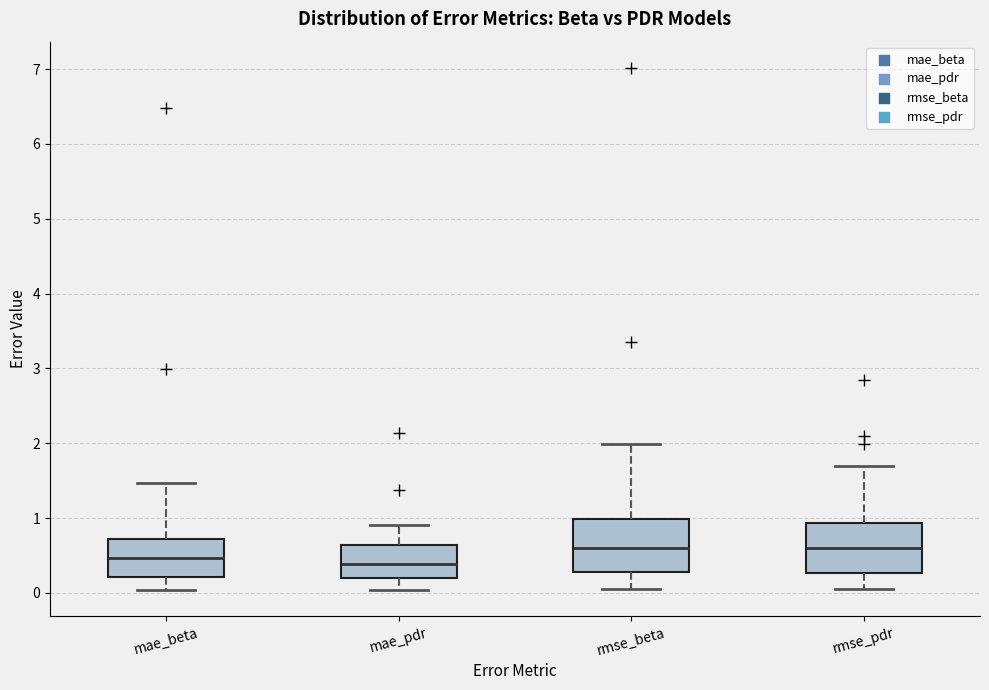

Reading left to right, transcribe this box plot: for each box, give where its median line is, the range the box spans, and where its two whiskers end, as read against the y-axis. The values are not printed on the chart, so give them approximately, as read against the axis.

mae_beta: median 0.5, box 0.2 to 0.7, whiskers 0.0 to 1.5
mae_pdr: median 0.4, box 0.2 to 0.6, whiskers 0.0 to 0.9
rmse_beta: median 0.6, box 0.3 to 1.0, whiskers 0.1 to 2.0
rmse_pdr: median 0.6, box 0.3 to 0.9, whiskers 0.1 to 1.7